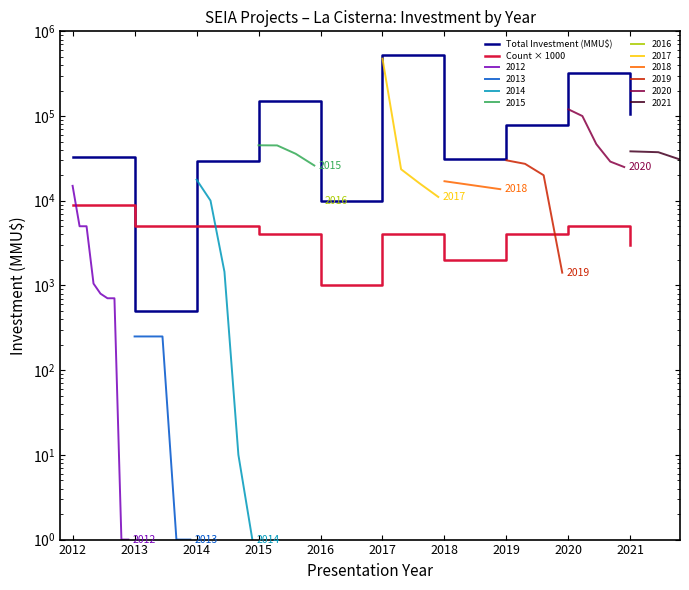

At how many categories does at least one series exceed 271759?

2